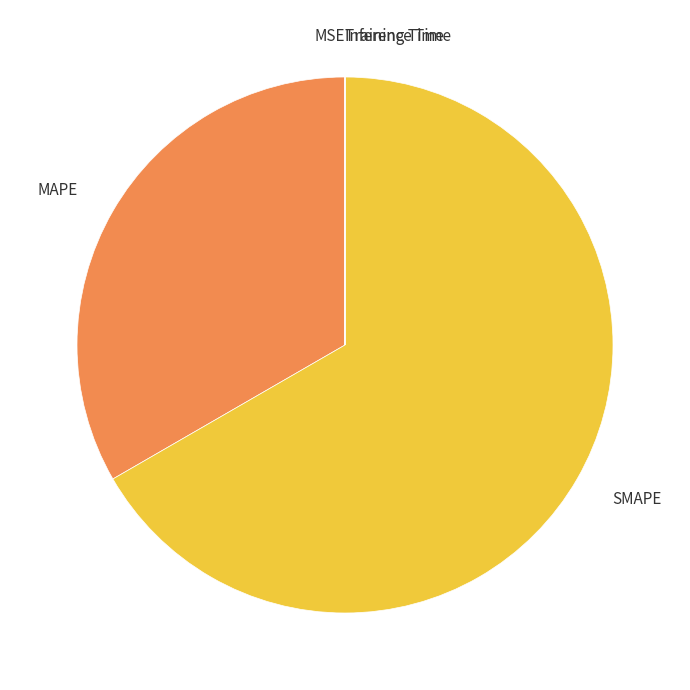

Which category has the biggest portion of the pie?

SMAPE